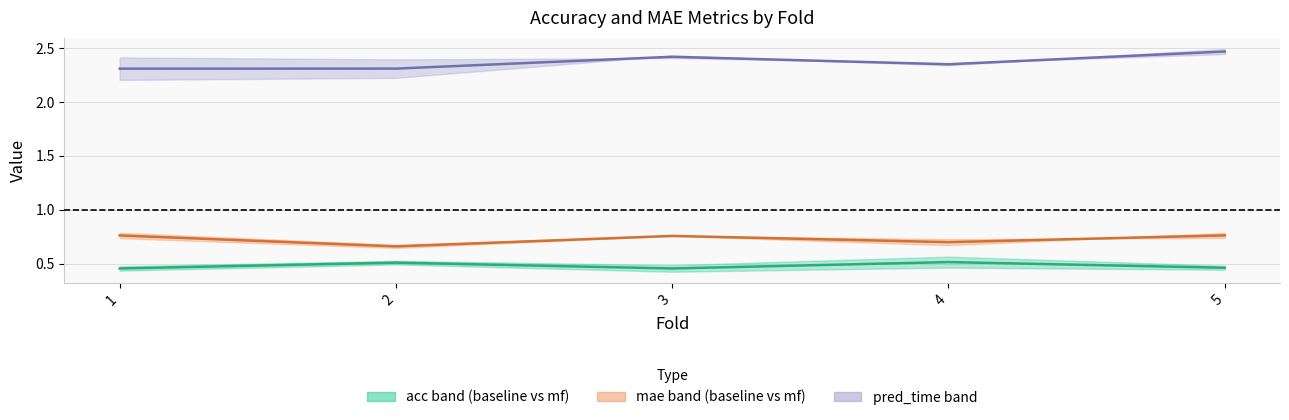

How many interior local peaks does the mae mid series have?

1